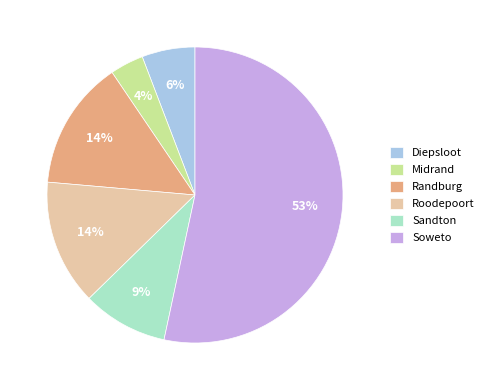

Is it true that Soweto is 53% of the pie?

True